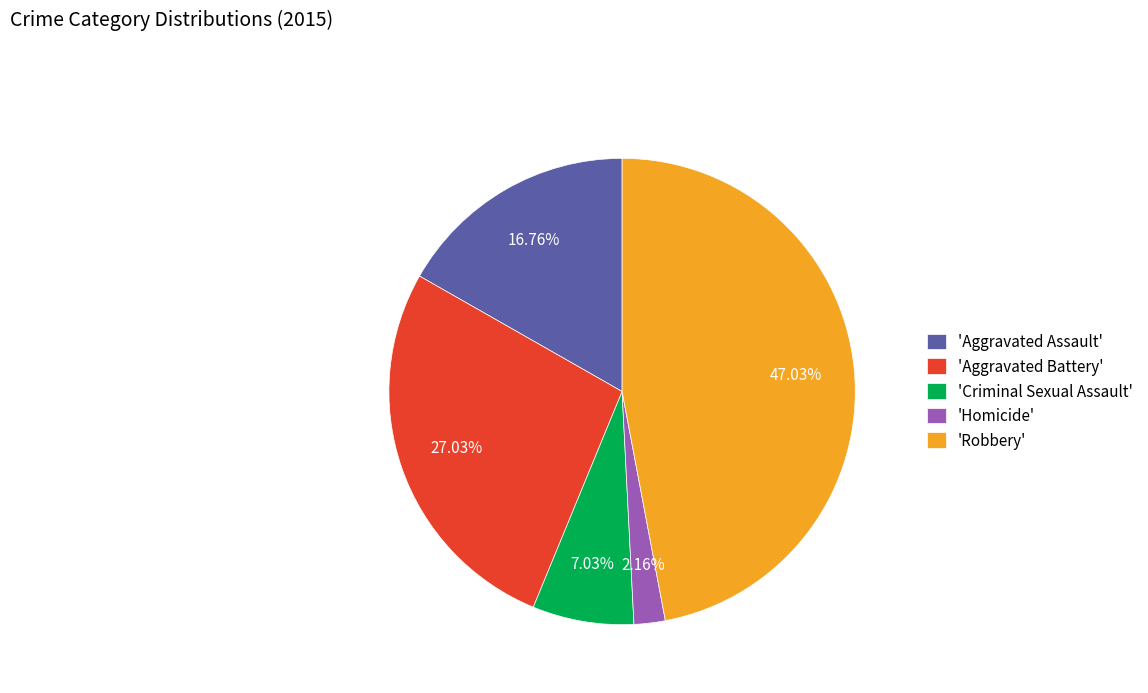

What is the ratio of the value at 'Robbery' to the value at 'Criminal Sexual Assault'?

6.7